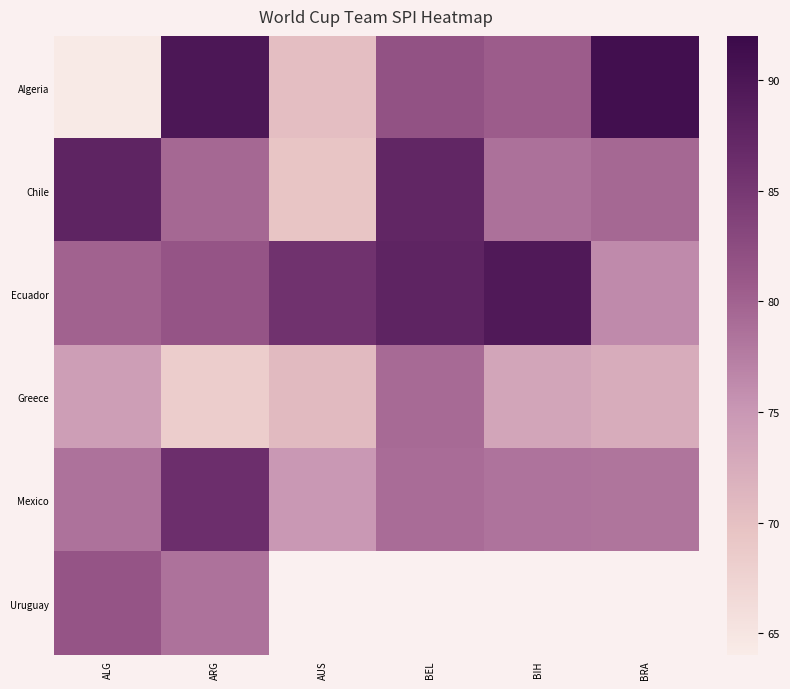

Which series has the largest total across all categories?

Ecuador